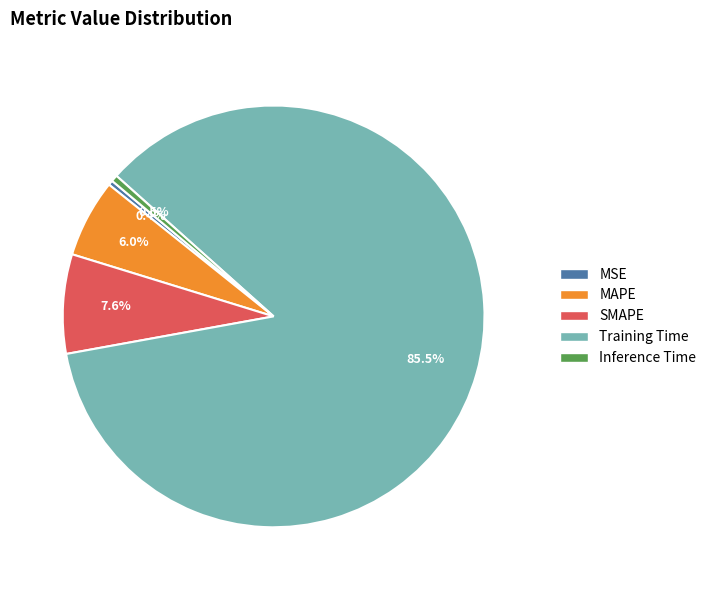

How many segments does this pie chart have?

5